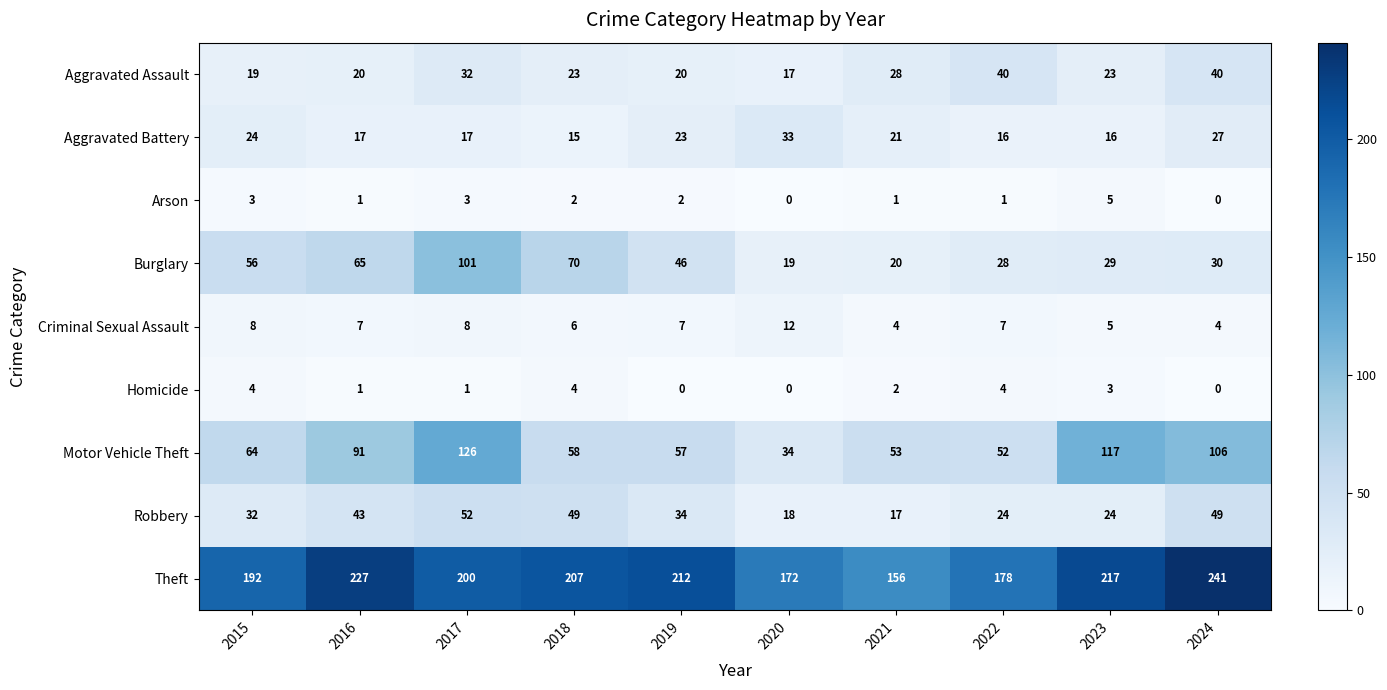

Which series has the largest range (max minus min)?

Motor Vehicle Theft